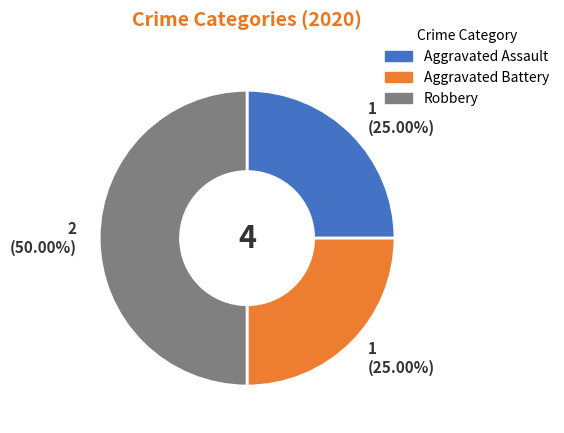

True or false: Robbery accounts for 43% of the total.

False